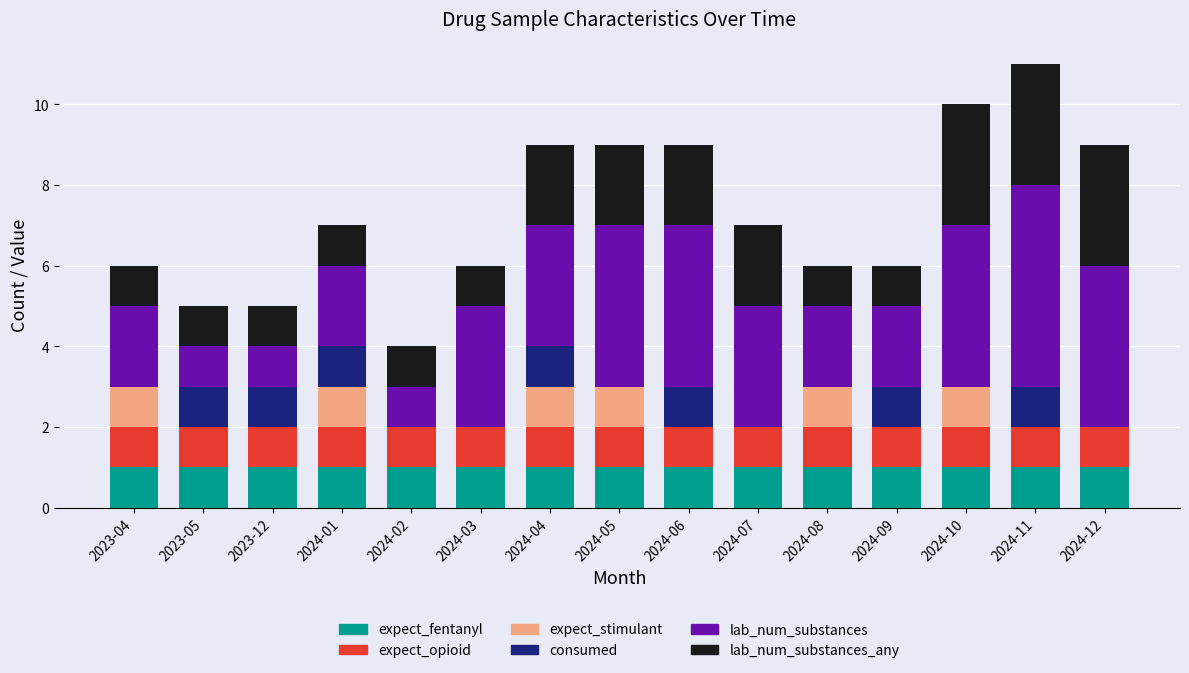

What is the total value across all series at 2024-12?

9